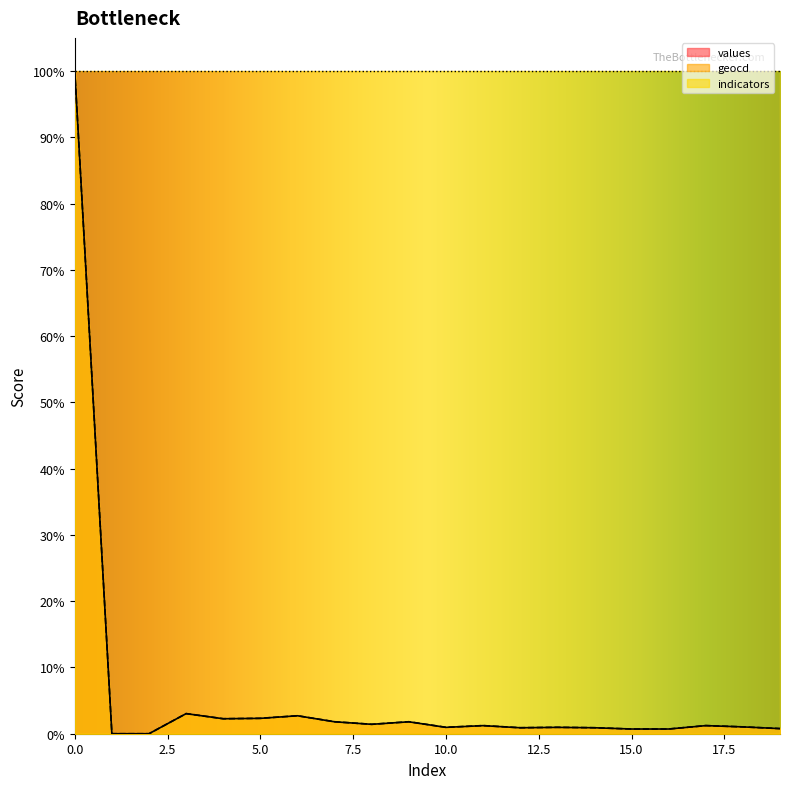

In geocd, how many points are higher than both neighbors (excluding endpoints)?

6